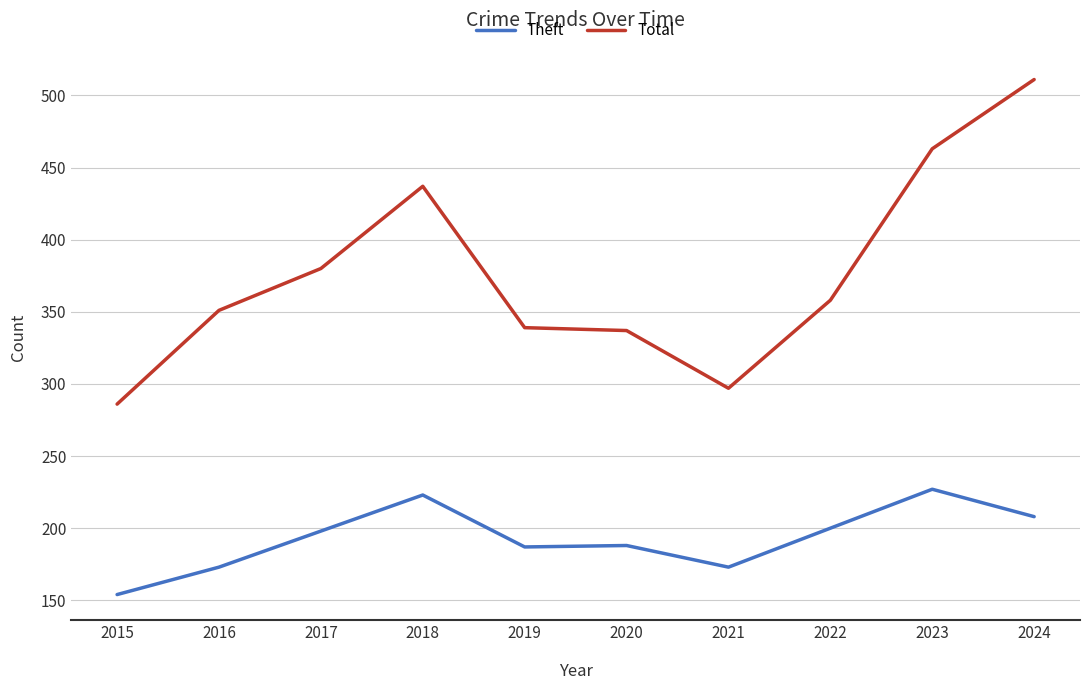

Does the chart display data point markers on the line(s)?

No